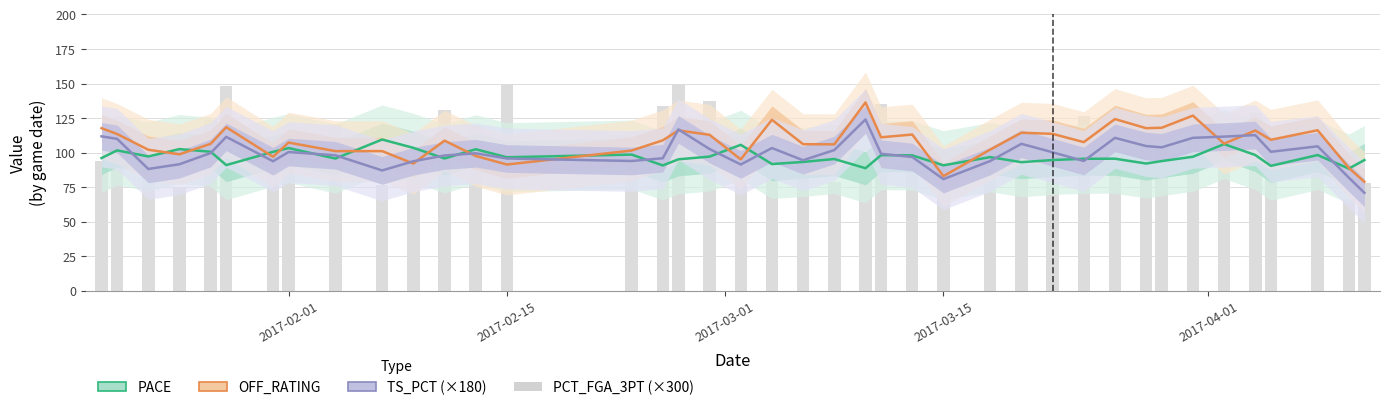

Is it true that PACE equals 62.0 at 9?

False